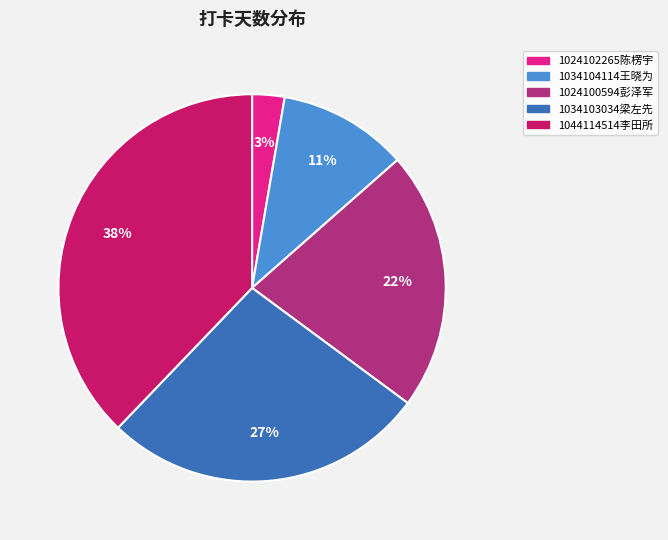

What is the largest slice in the pie chart?

1044114514李田所